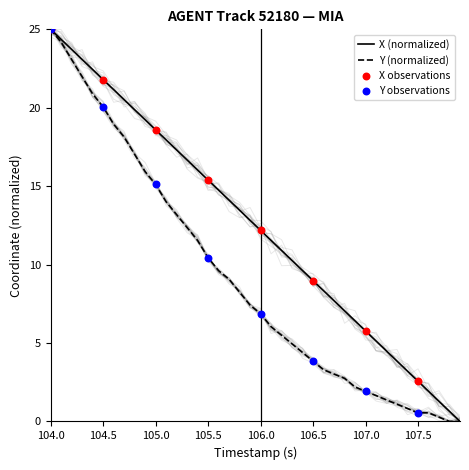

At which category is the sum across all series the highest?

104.0